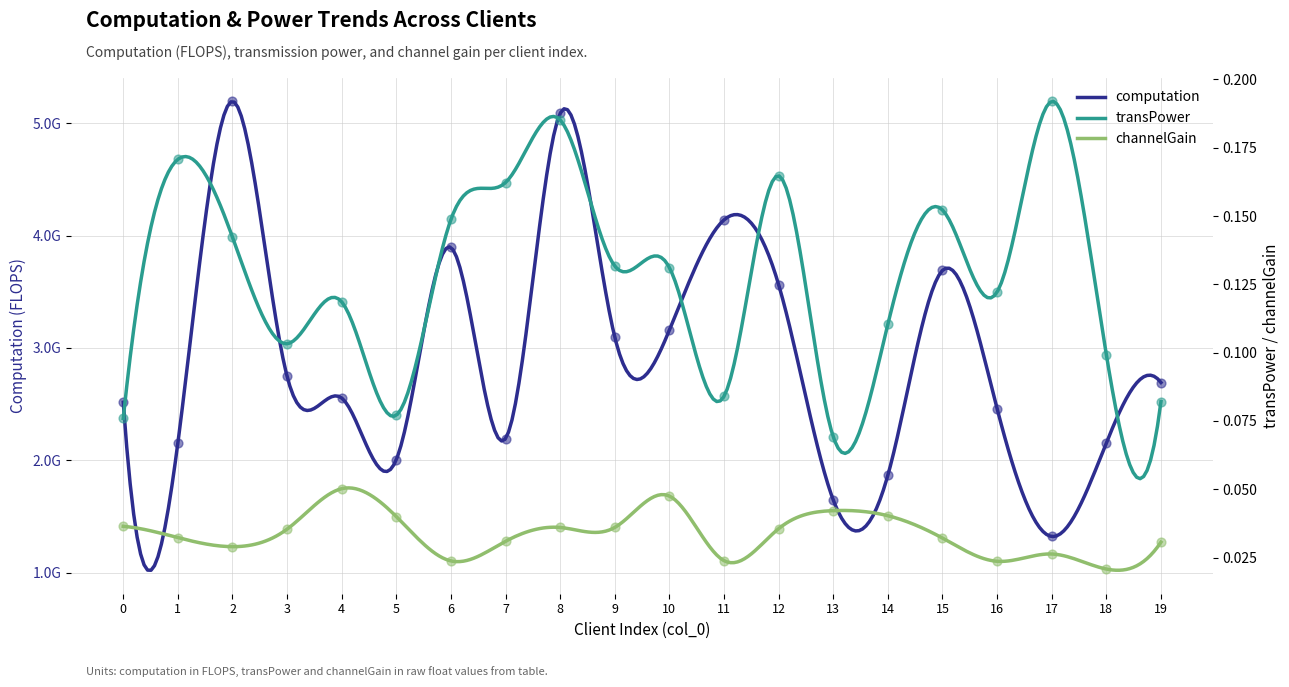

At how many categories does at least one series exceed 3478063289?

6